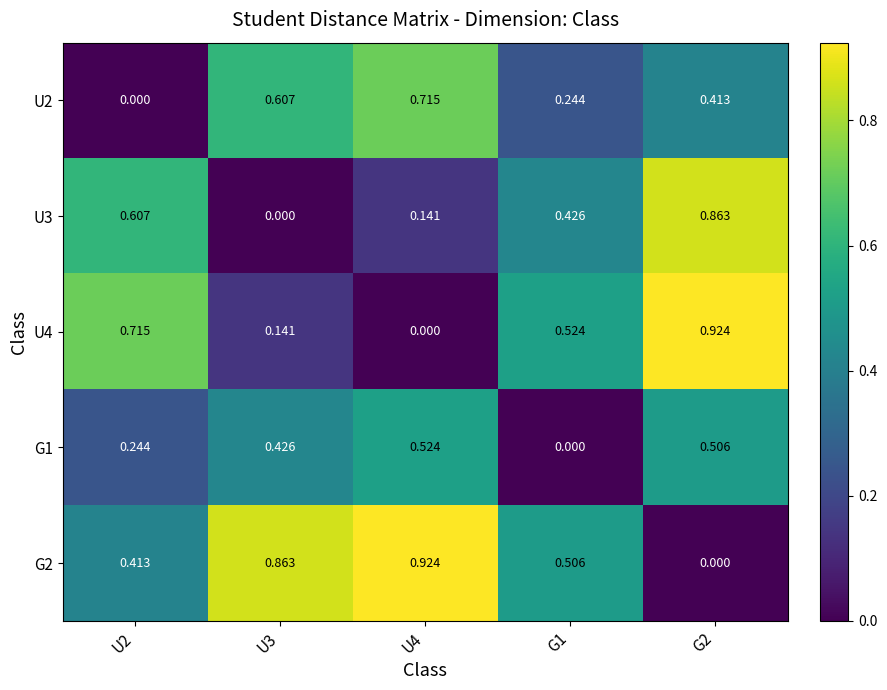

Is the value of U3 at U2 greater than the value of U4 at G1?

Yes